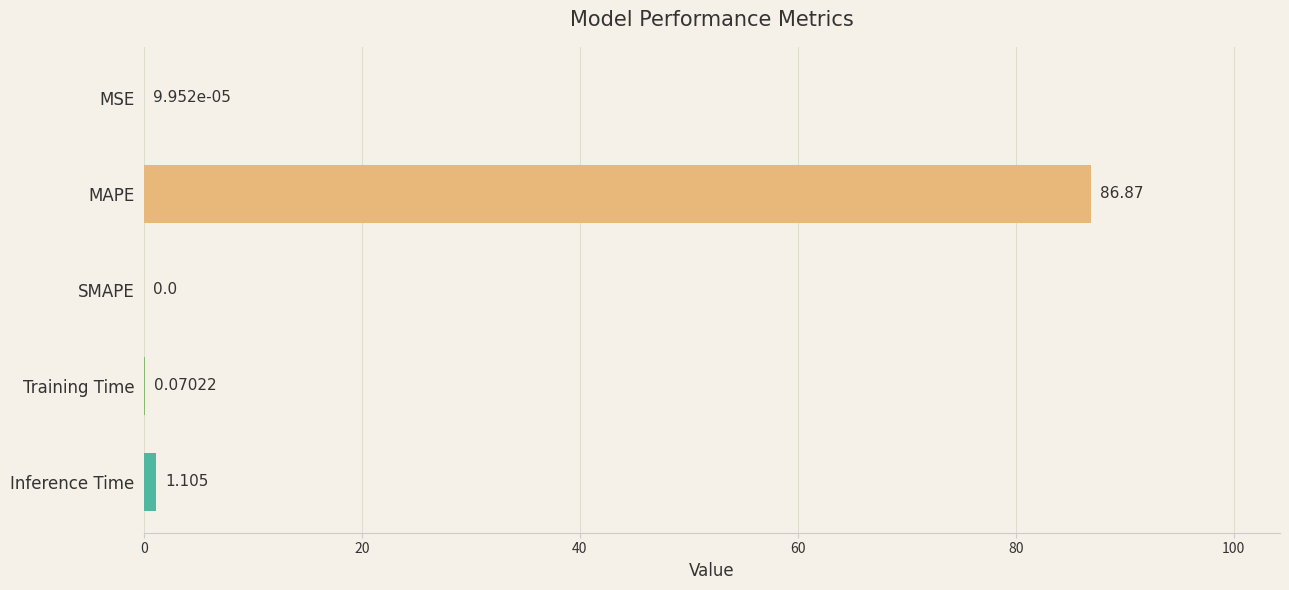

Are the bars grouped side by side (vs. stacked)?

No